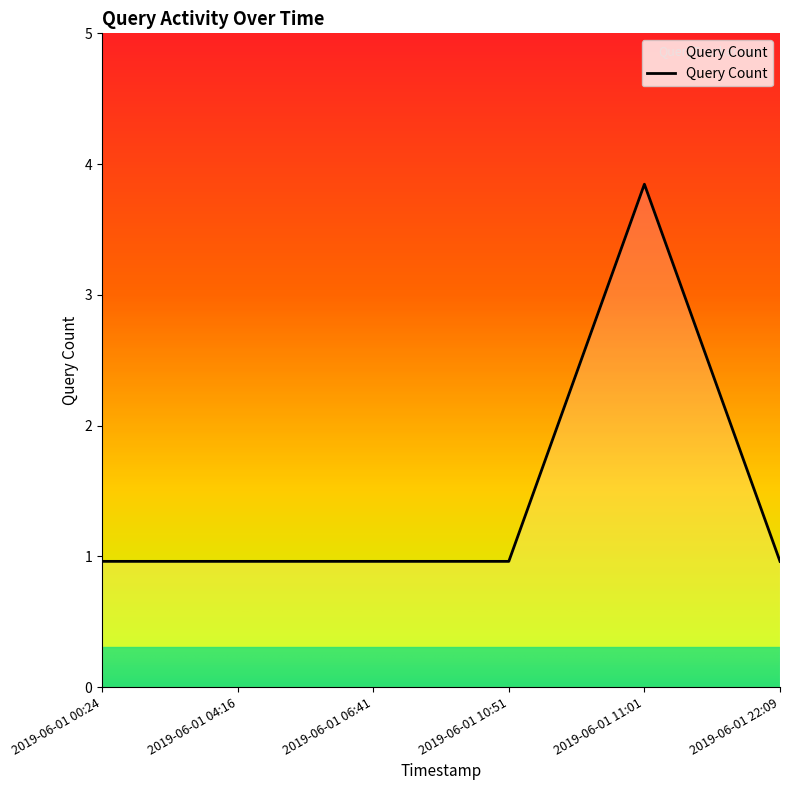

Reading left to right, list all the values displayed in this chart.

1	1	1	1	4	1